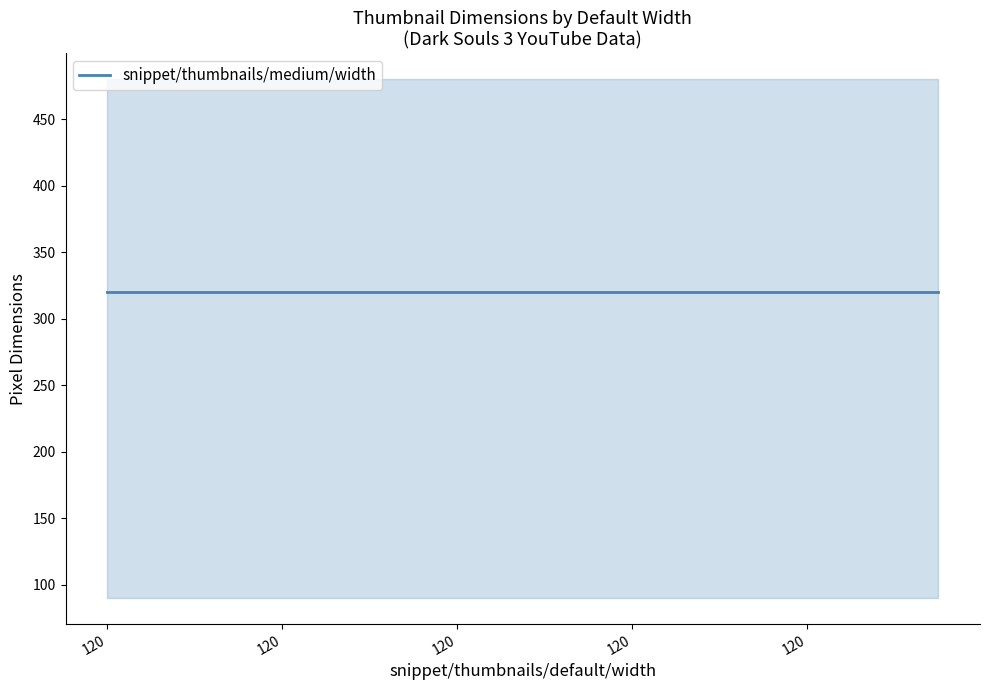

Does the chart have visible grid lines?

No